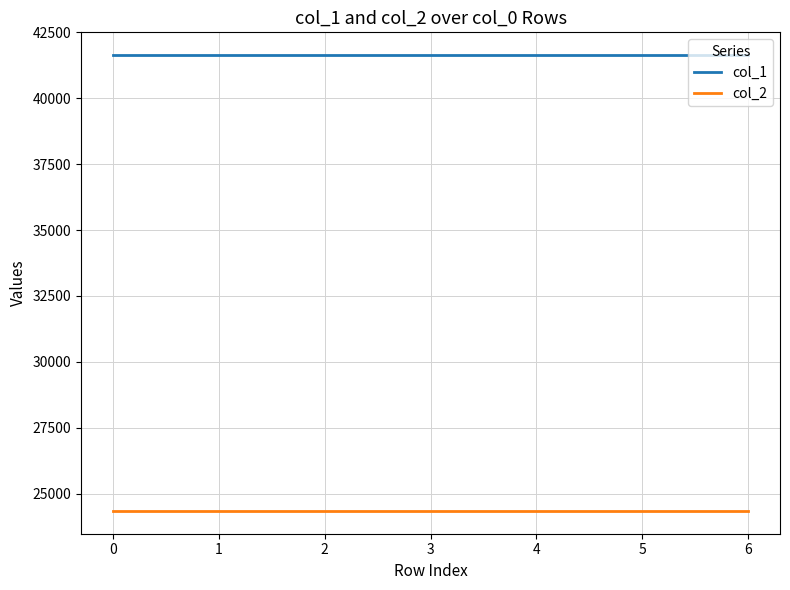

What is the smallest value displayed?

24345